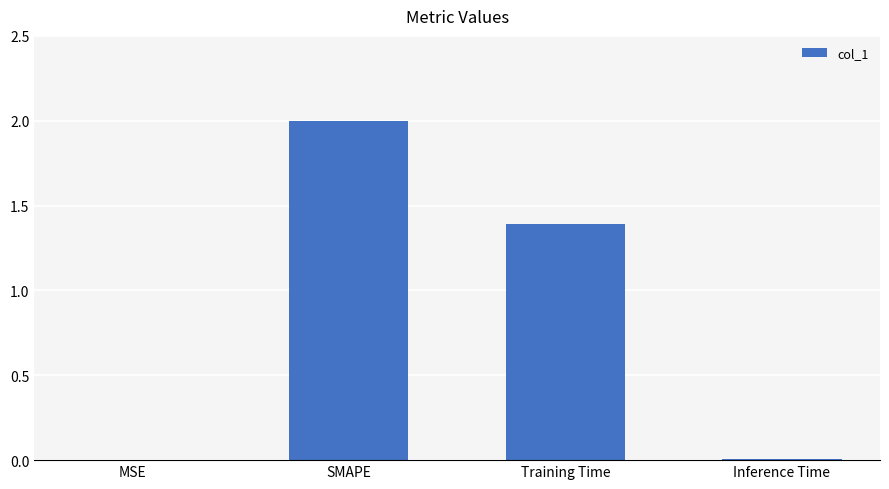

What is the sum of the values at SMAPE and Inference Time?

2.0